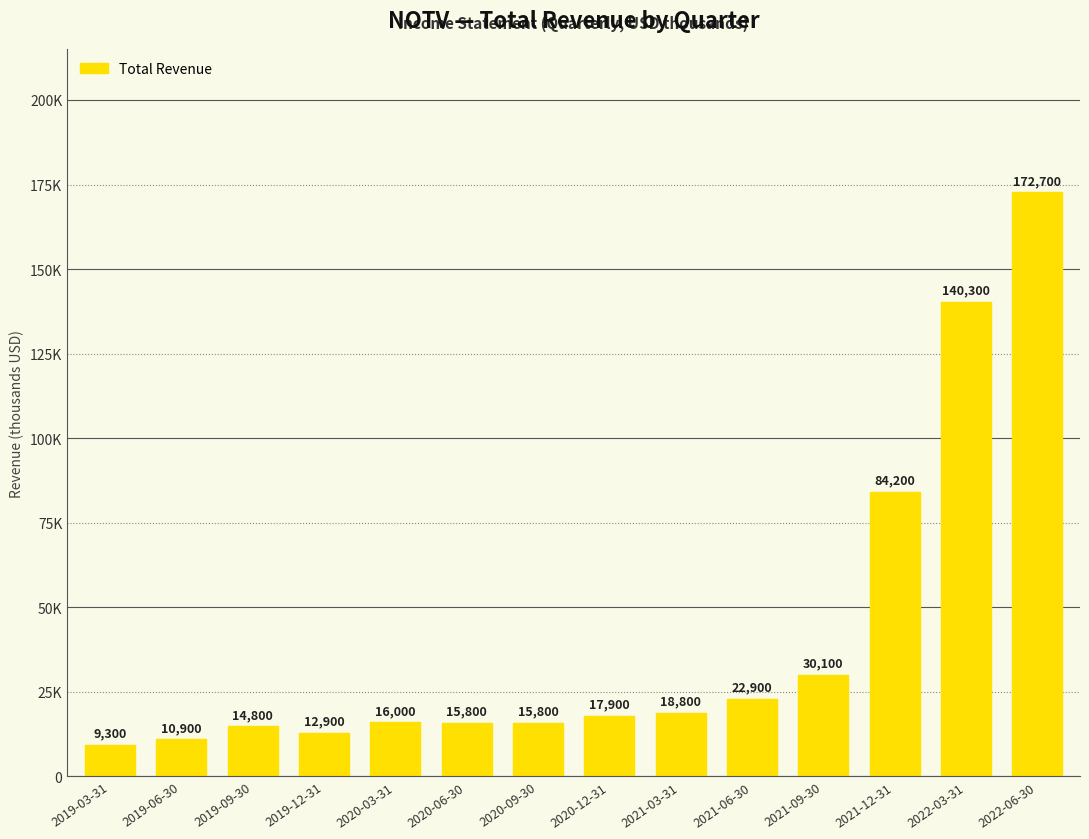

List the labels in order of value, smallest first.

2019-03-31, 2019-06-30, 2019-12-31, 2019-09-30, 2020-06-30, 2020-09-30, 2020-03-31, 2020-12-31, 2021-03-31, 2021-06-30, 2021-09-30, 2021-12-31, 2022-03-31, 2022-06-30